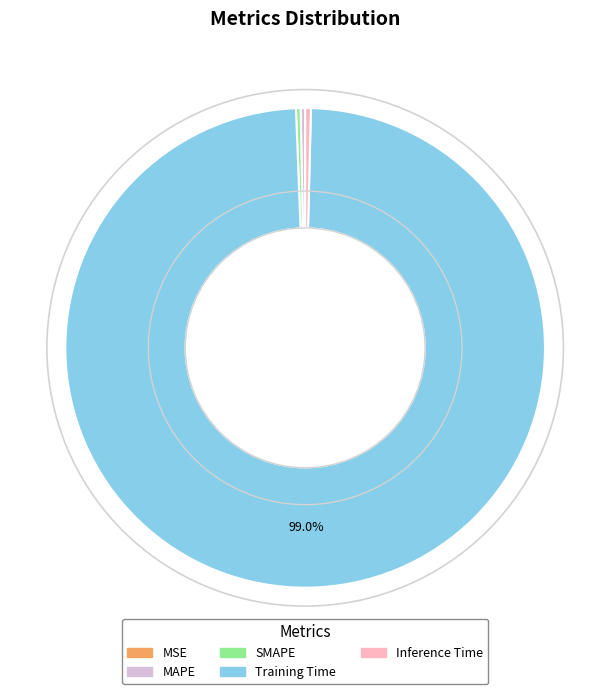

What is the largest slice in the pie chart?

Training Time